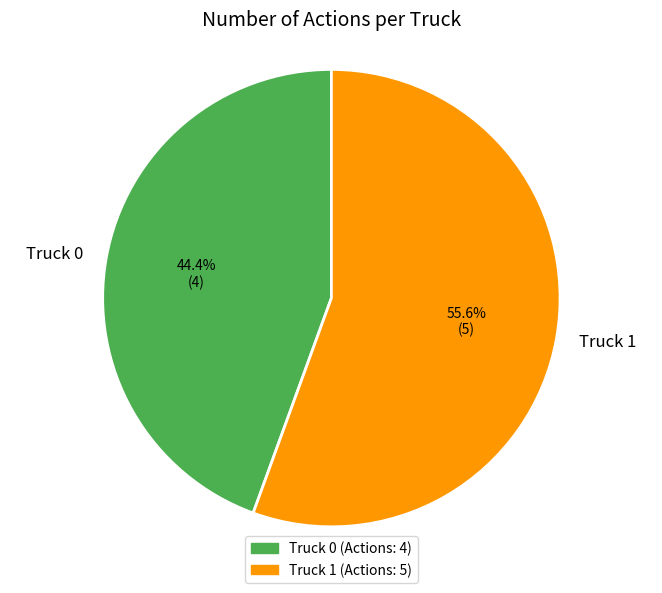

Does any single category account for the majority?

Yes